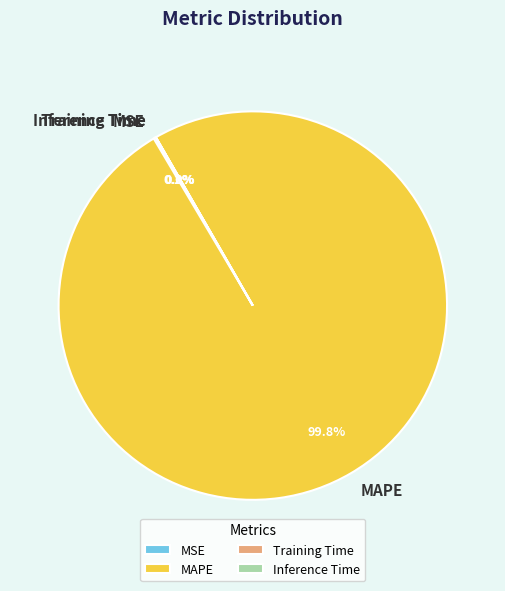

Is there a majority slice in this chart?

Yes